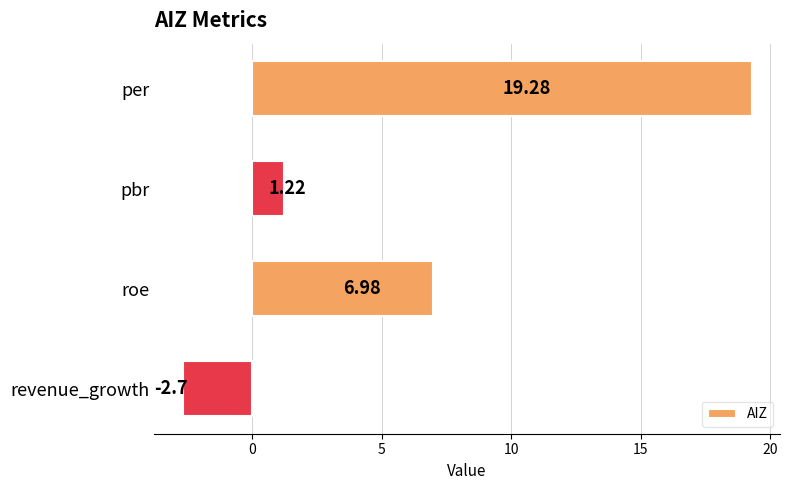

Does the chart contain stacked bars?

No